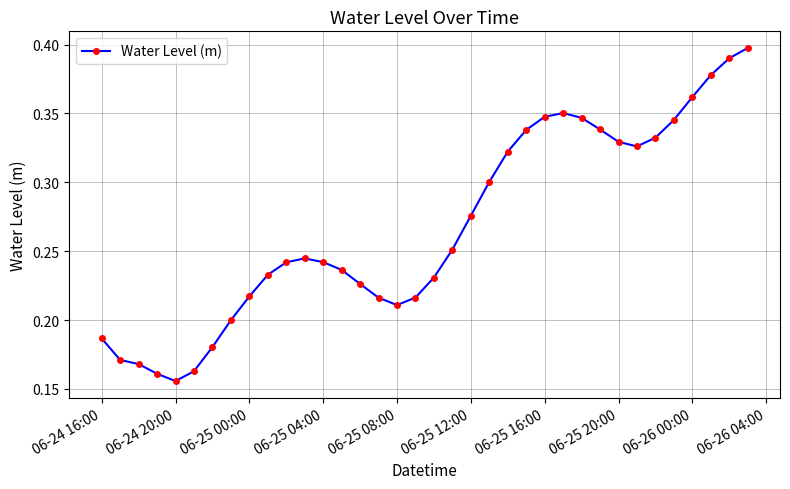

Count the values in the range 0 to 1.

36